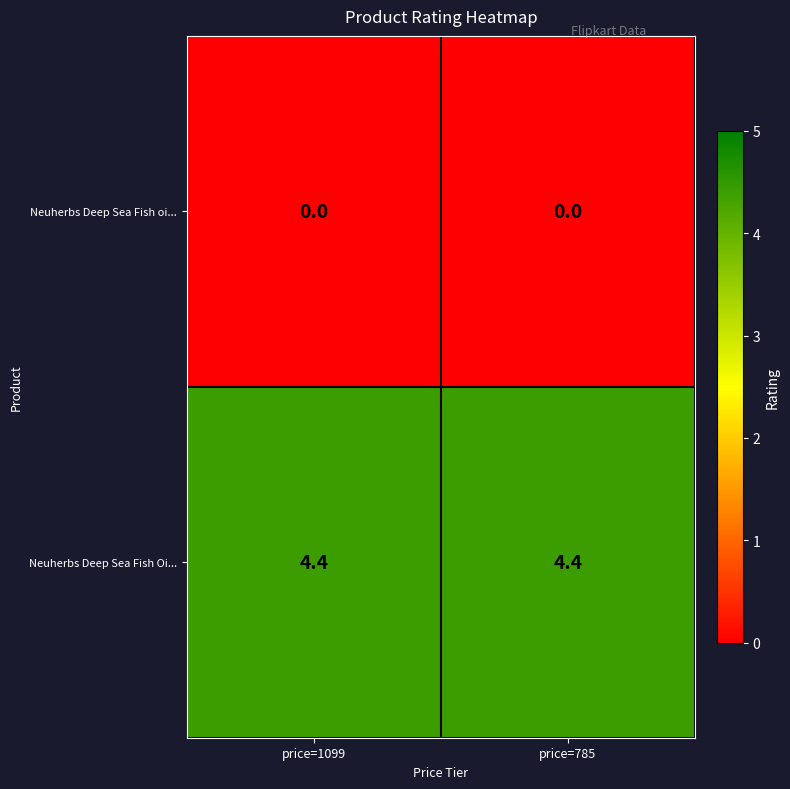

What is the maximum value for Neuherbs Deep Sea Fish Oi...?

4.4